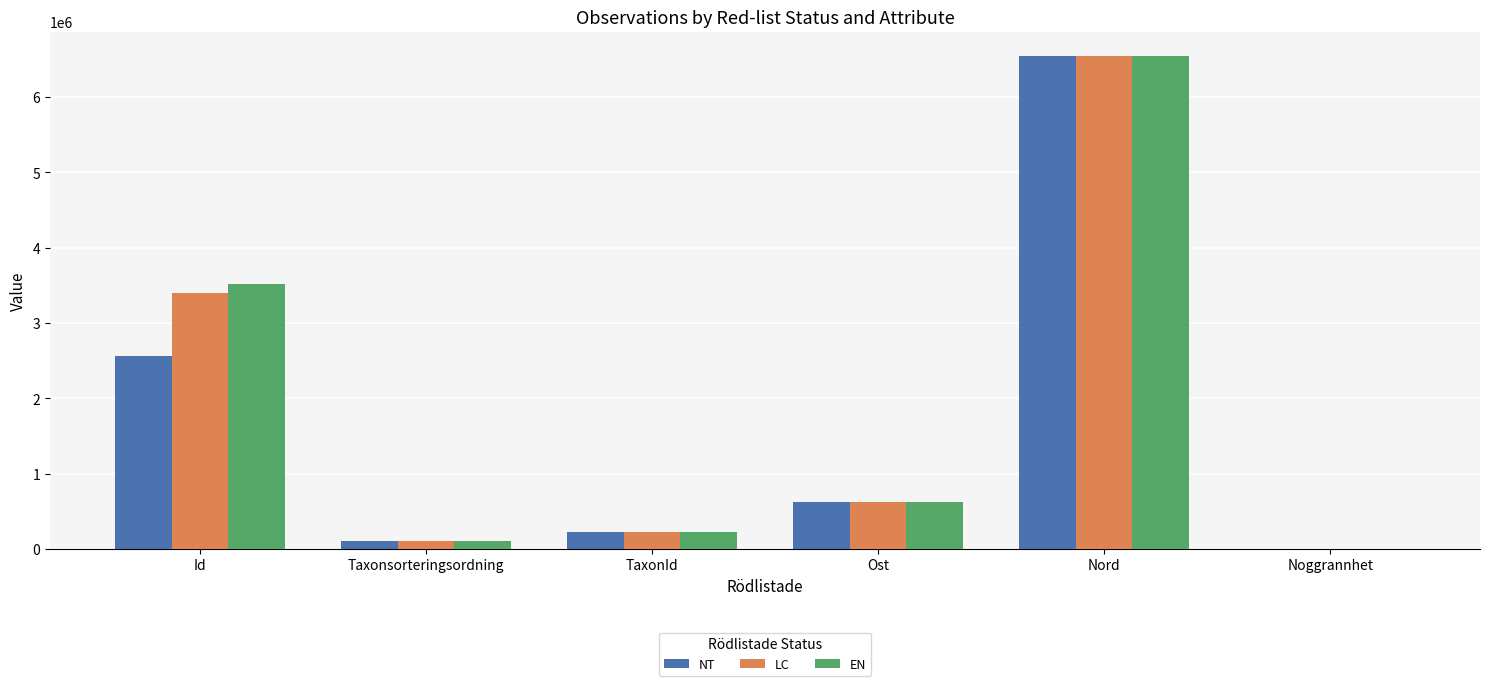

What is the total value across all series at Nord?

19630880.3